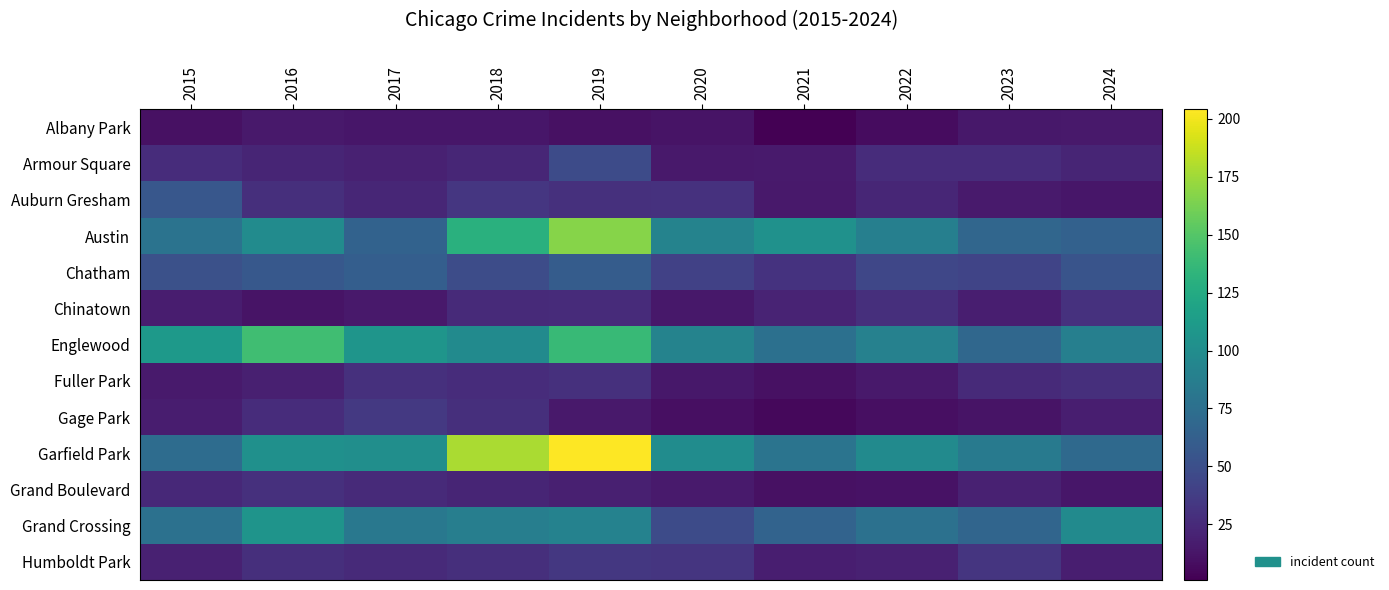

How many data points does each series have?

10